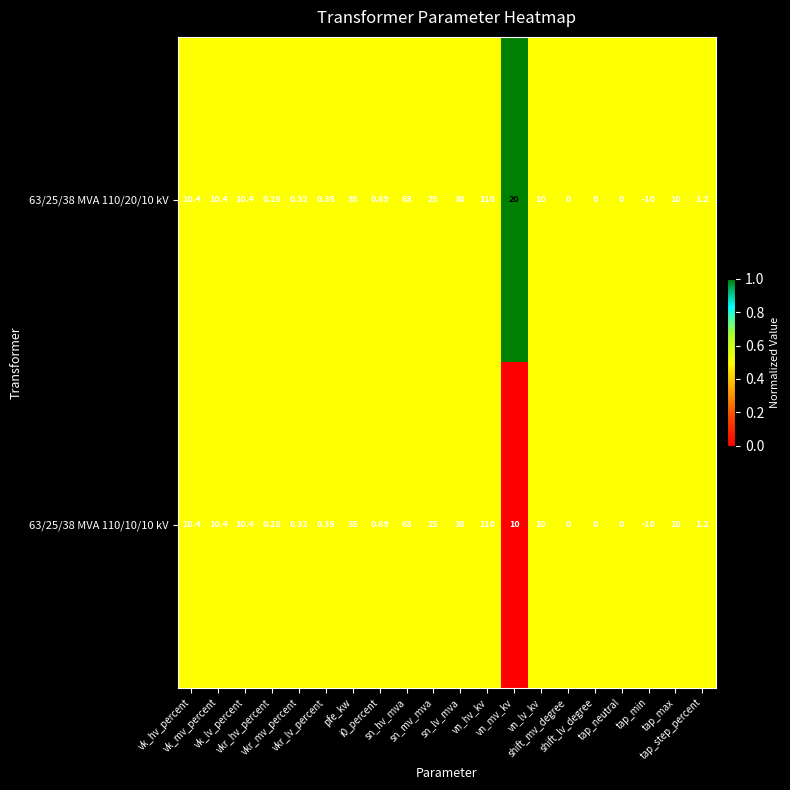

Which series changed the most between vkr_hv_percent and vkr_mv_percent?

63/25/38 MVA 110/20/10 kV